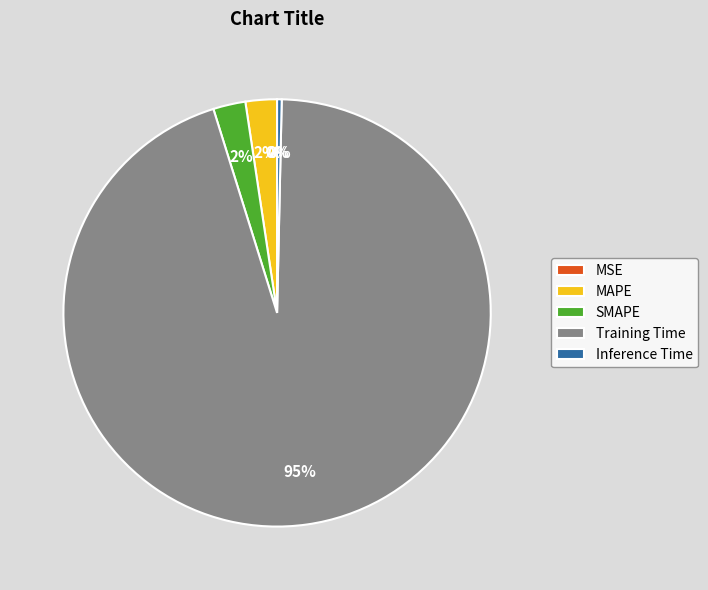

Which has a higher value, Inference Time or Training Time?

Training Time